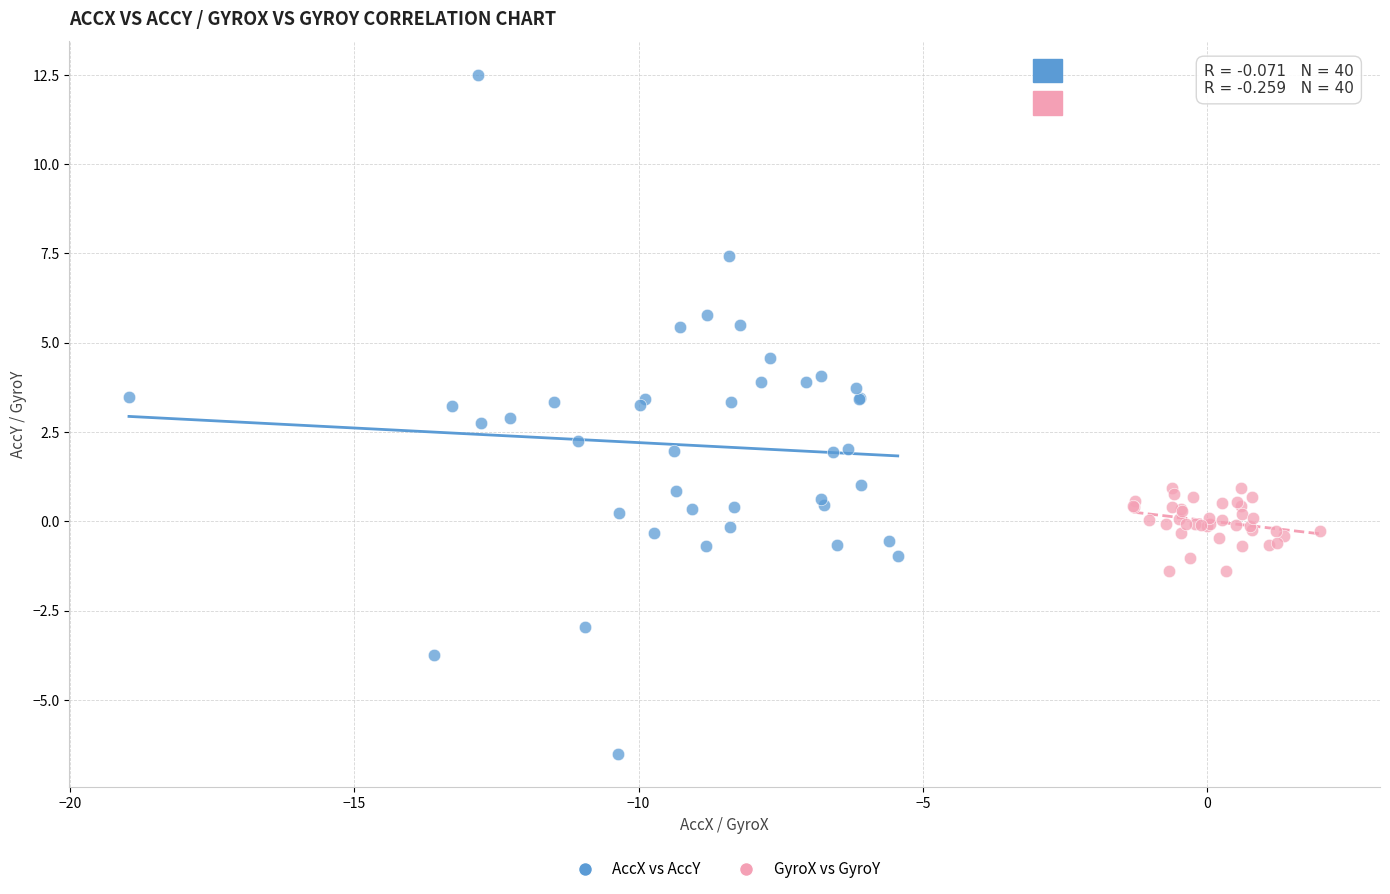

Which series reaches the maximum Y coordinate?

AccX vs AccY